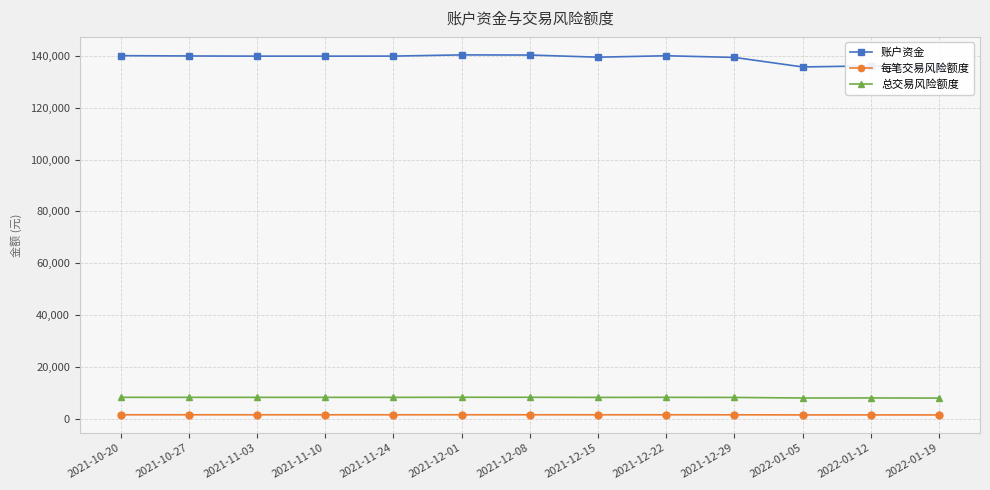

What is the difference between the 每笔交易风险额度 values at 2022-01-05 and 2021-11-03?

50.0